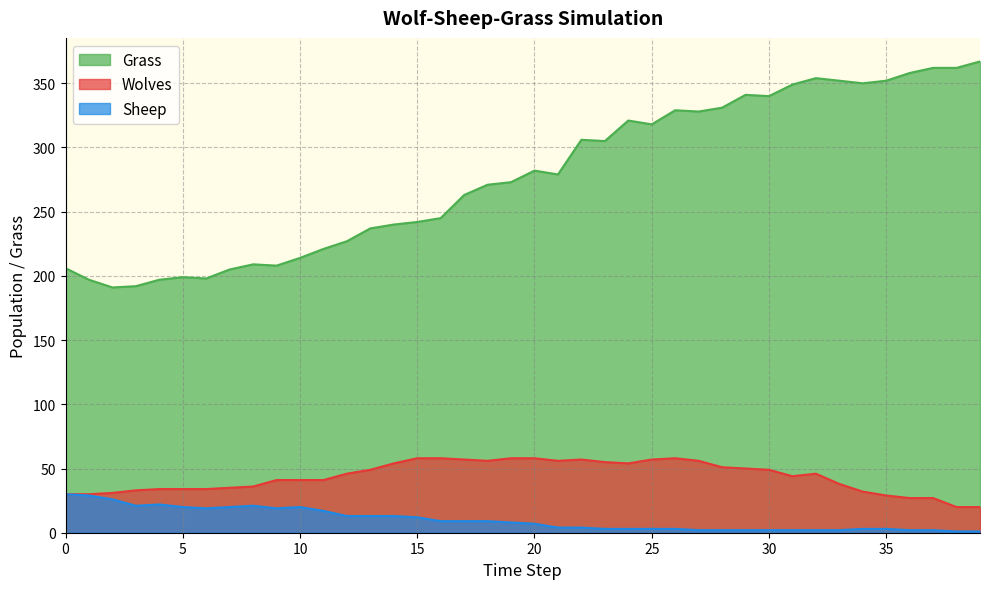

Is it true that Sheep equals 22 at 13?

False